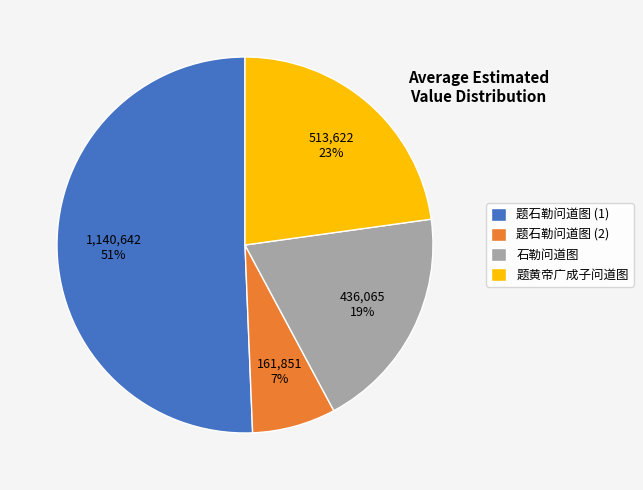

To the nearest percent, what is the combined percentage of 题黄帝广成子问道图 and 石勒问道图?

42%